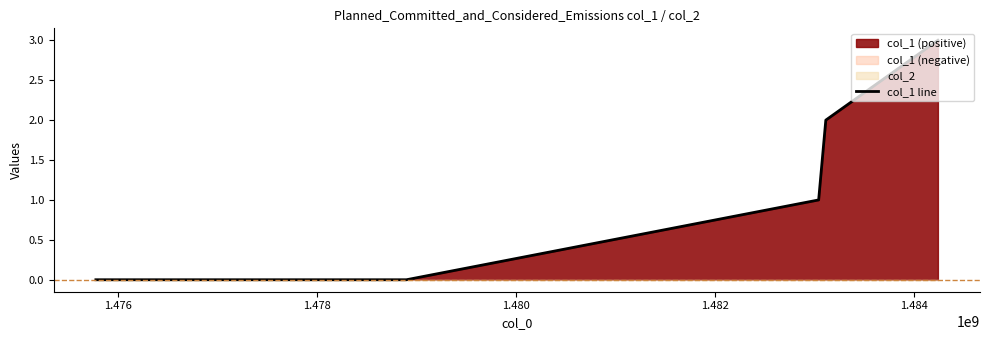

What is the sum of all values?

6